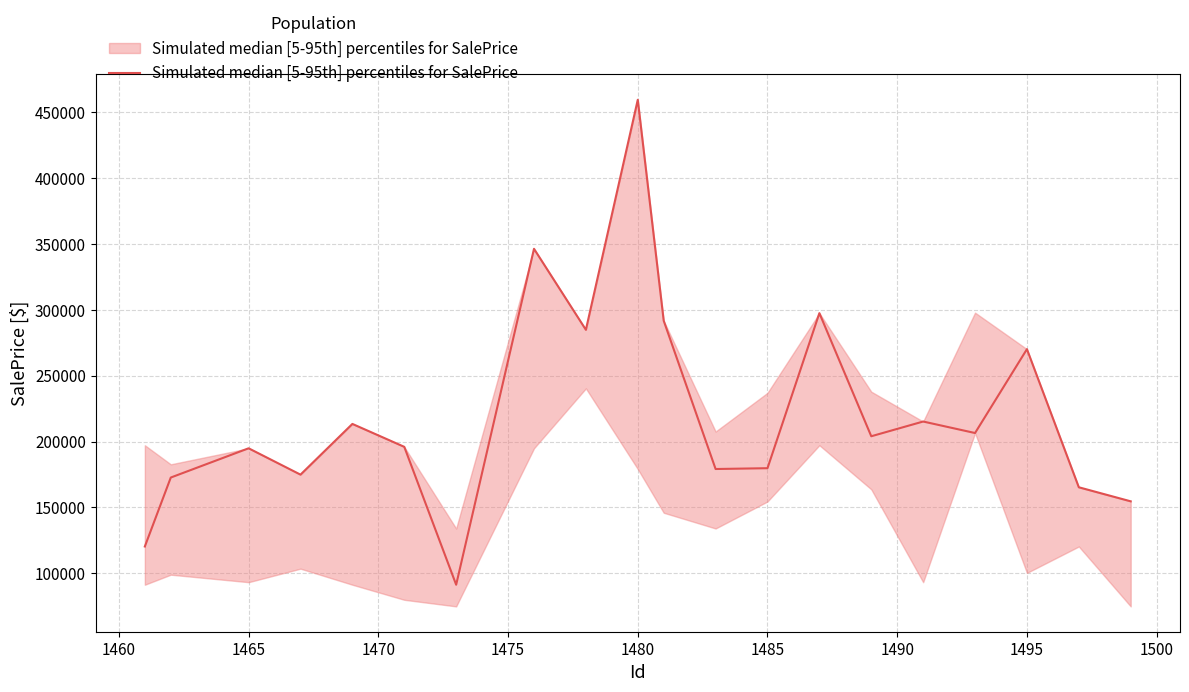

What is the greatest value displayed?

459138.9